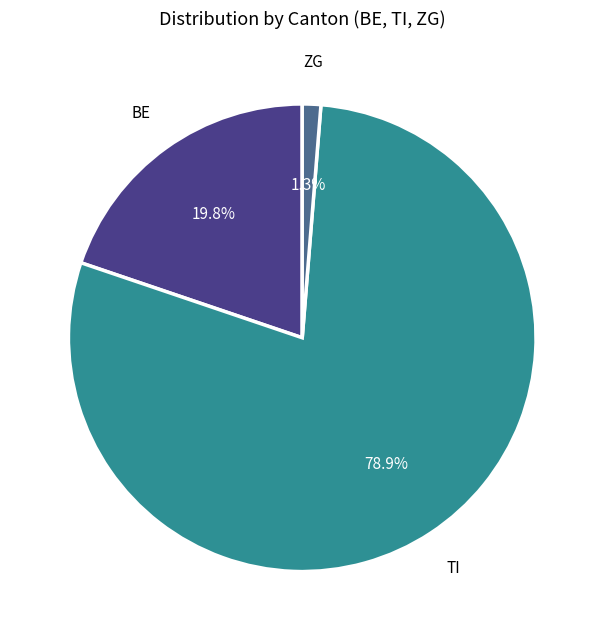

Does any single category account for the majority?

Yes